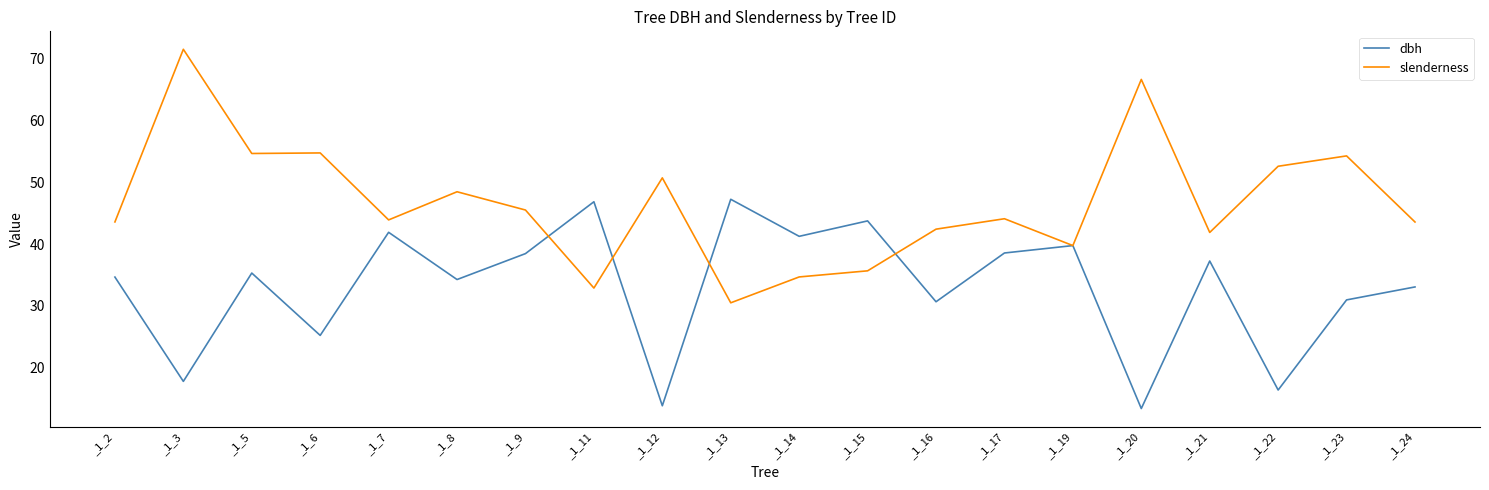

Which series changed the most between _1_15 and _1_23?

slenderness